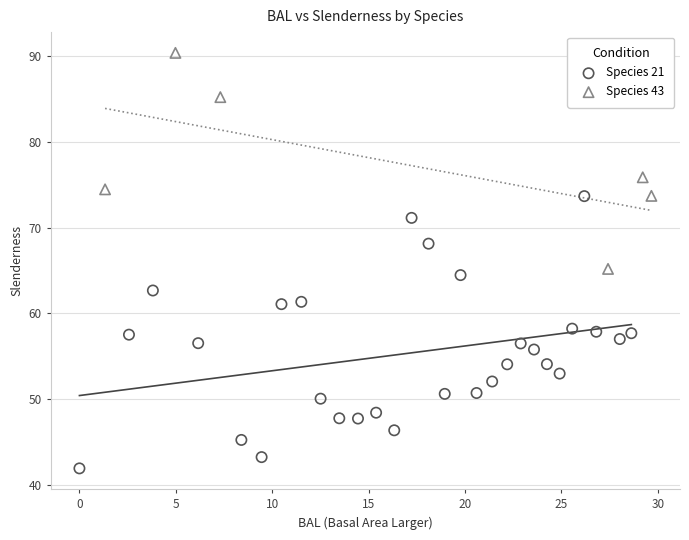

Which series contains the lowest Y value?

Species 21